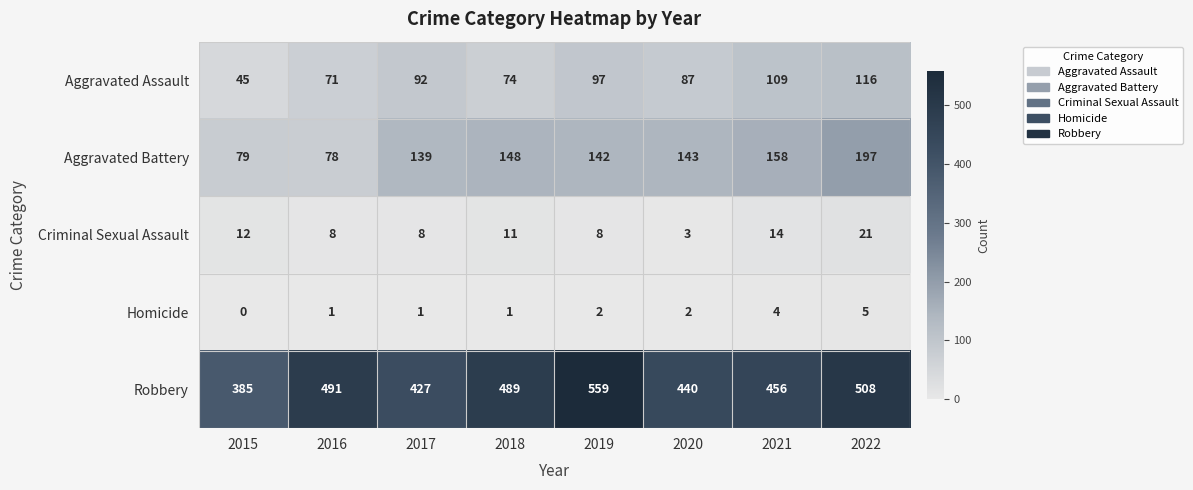

List the series in order of their peak value, highest first.

Robbery, Aggravated Battery, Aggravated Assault, Criminal Sexual Assault, Homicide